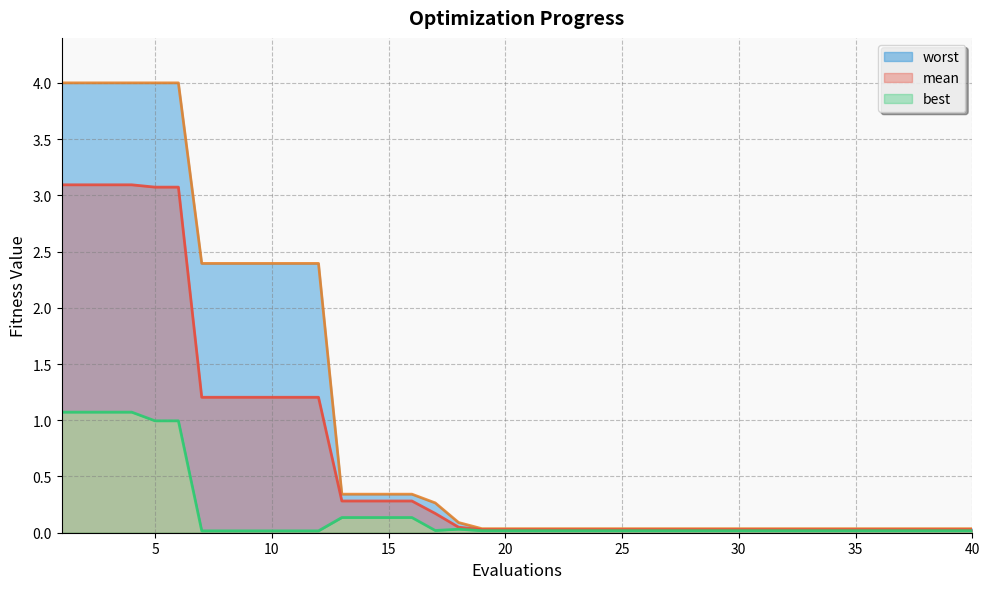

How many lines are shown in the chart?

3